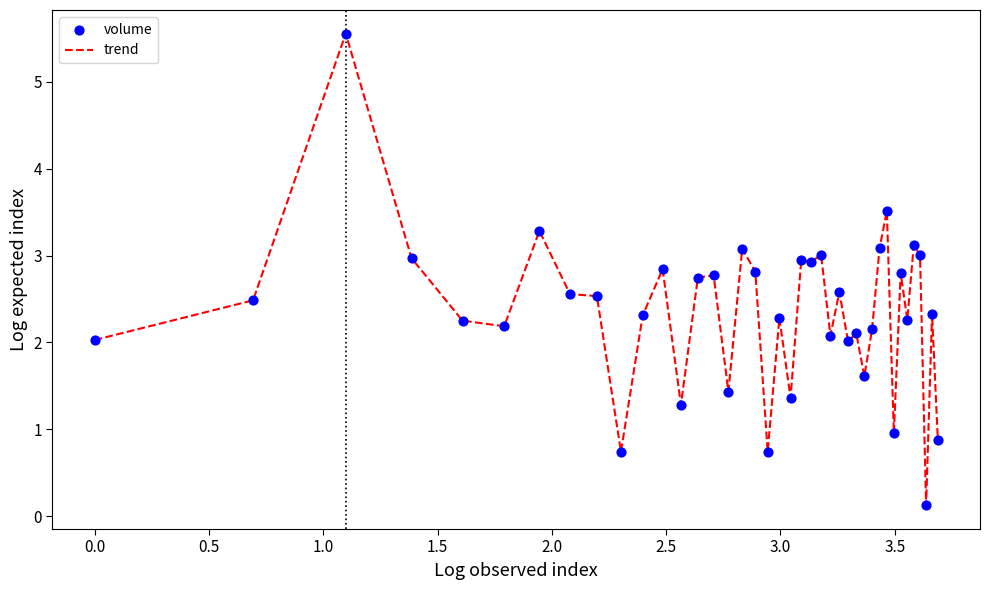

What is the difference between the maximum and minimum values?

5.4